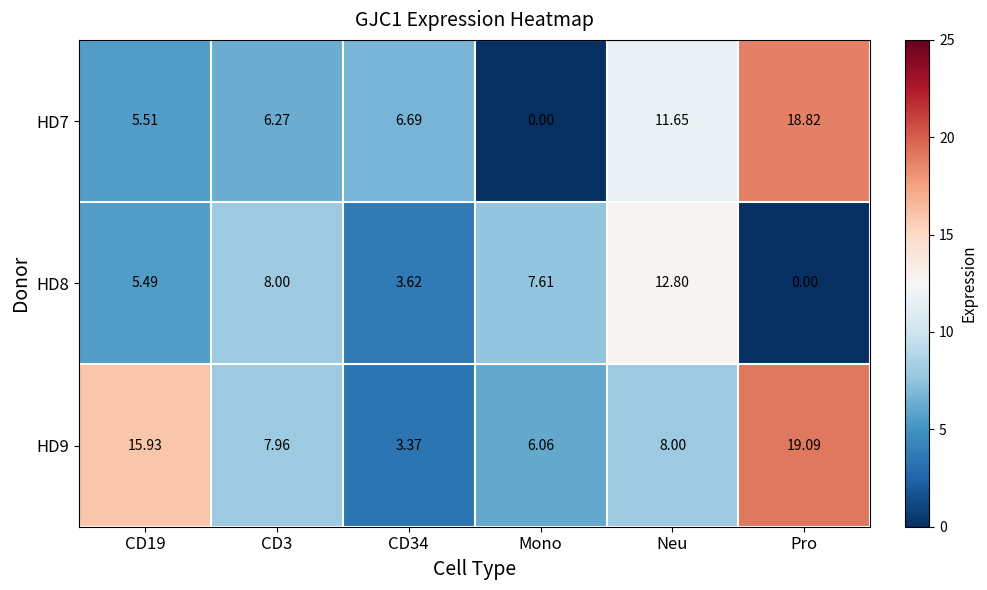

At which label is HD9 closest to 11?

Neu